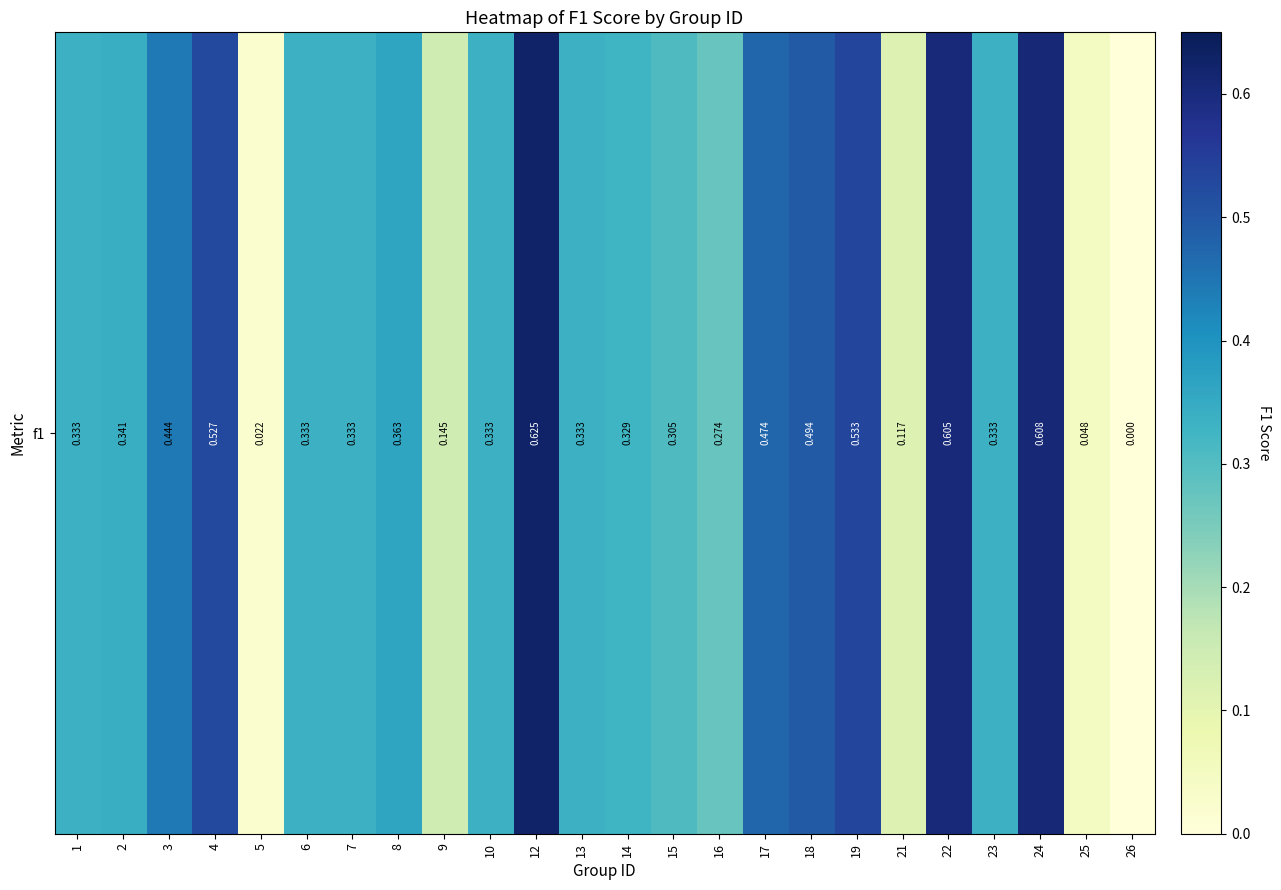

List the labels in order of value, smallest first.

26, 5, 25, 21, 9, 16, 15, 14, 1, 6, 7, 10, 13, 23, 2, 8, 3, 17, 18, 4, 19, 22, 24, 12